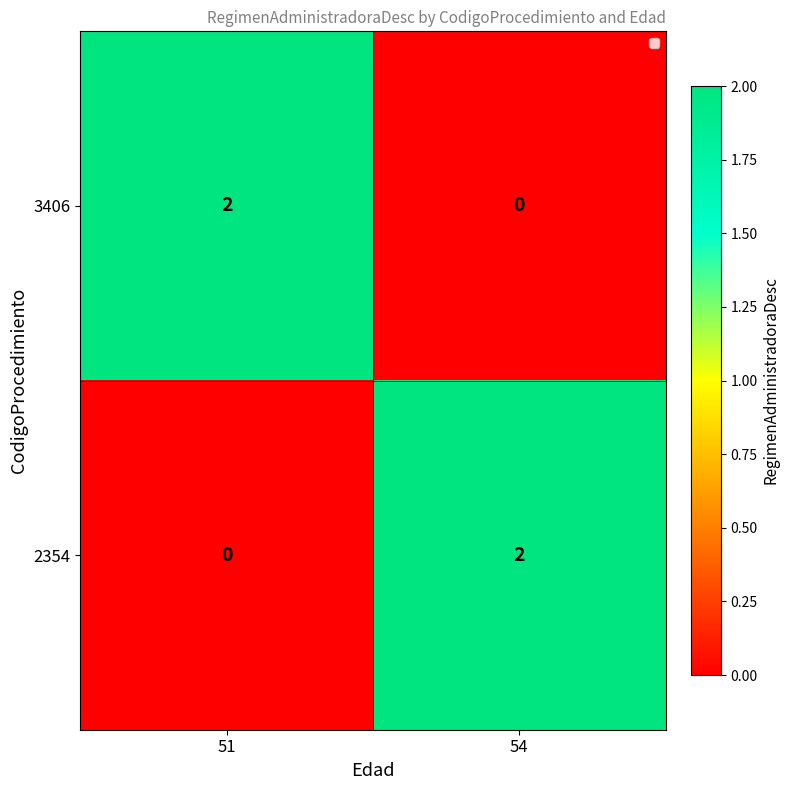

List the labels in order of 3406 value, largest first.

51, 54